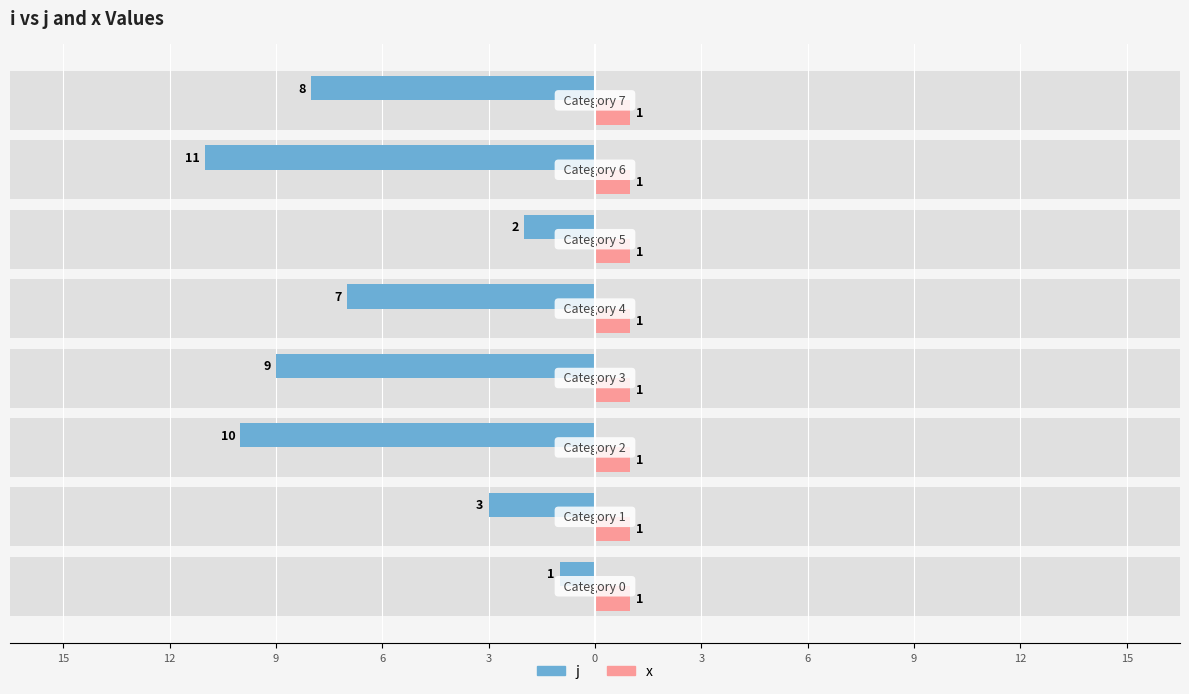

What is the label of the 6th bar from the right?

9